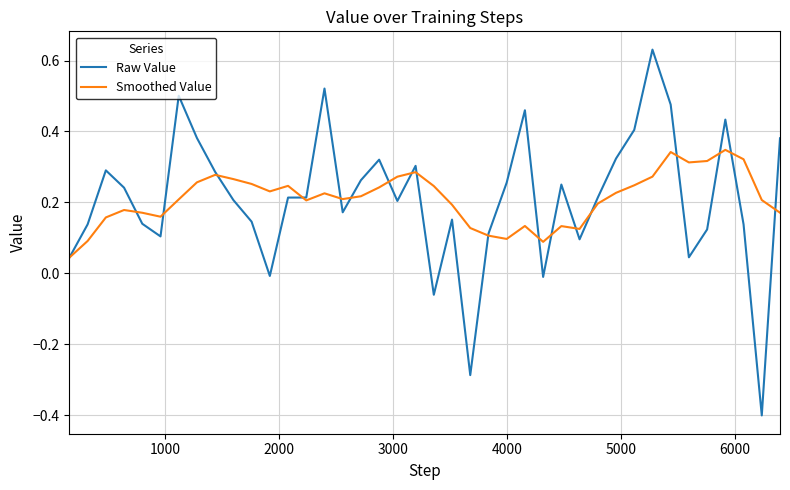

List the series in order of their peak value, highest first.

Raw Value, Smoothed Value